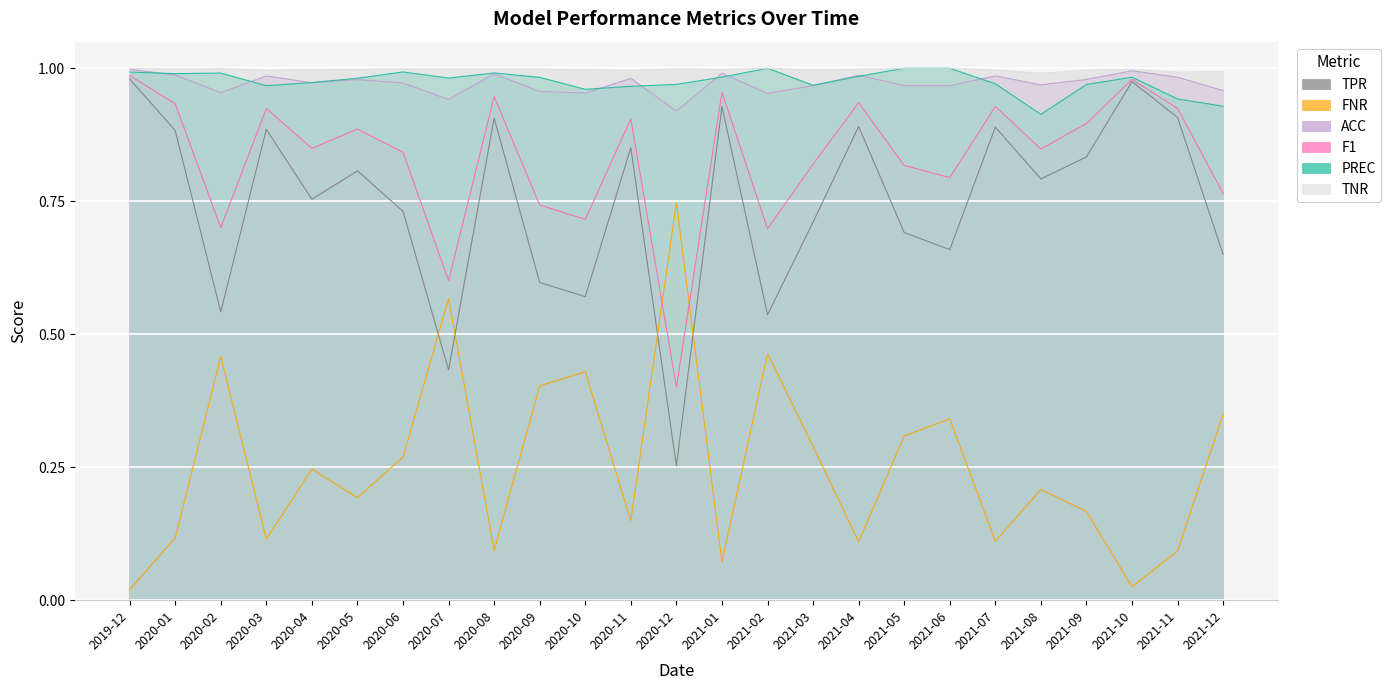

How many lines are shown in the chart?

6